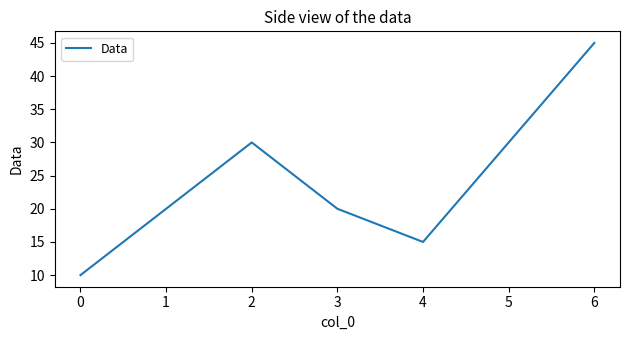

Which has a higher value, 0 or 5?

5